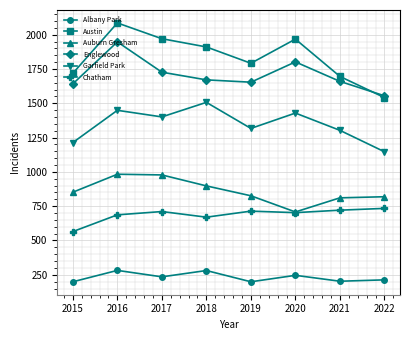

The Chatham series shows 195 at 2020. True or false?

False